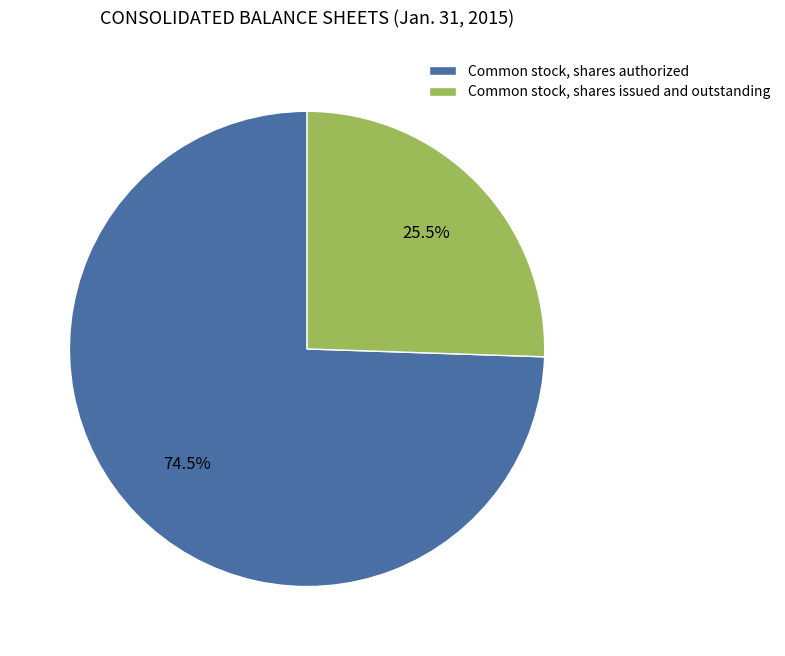

What is the ratio of the value at Common stock, shares authorized to the value at Common stock, shares issued and outstanding?

2.9